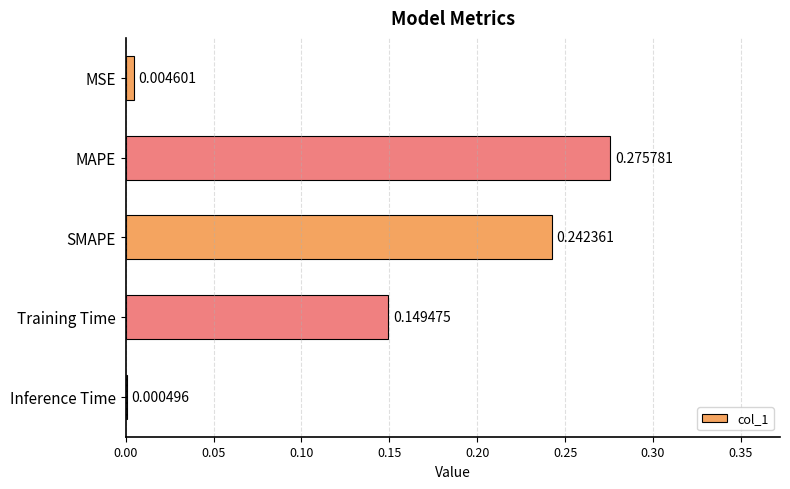

How many series are shown in this chart?

1